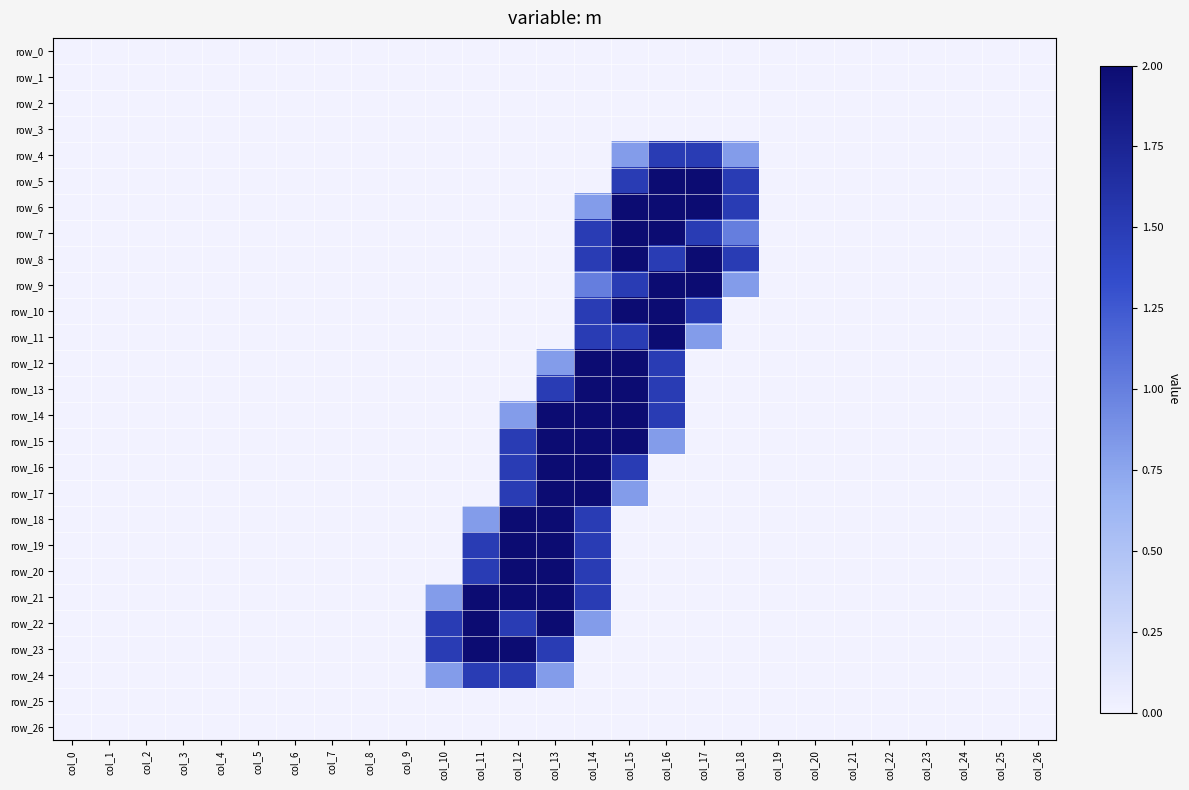

Reading left to right, extract all data points from this chart.

row_0: 0.0	0.0	0.0	0.0	0.0	0.0	0.0	0.0	0.0	0.0	0.0	0.0	0.0	0.0	0.0	0.0	0.0	0.0	0.0	0.0	0.0	0.0	0.0	0.0	0.0	0.0	0.0
row_1: 0.0	0.0	0.0	0.0	0.0	0.0	0.0	0.0	0.0	0.0	0.0	0.0	0.0	0.0	0.0	0.0	0.0	0.0	0.0	0.0	0.0	0.0	0.0	0.0	0.0	0.0	0.0
row_2: 0.0	0.0	0.0	0.0	0.0	0.0	0.0	0.0	0.0	0.0	0.0	0.0	0.0	0.0	0.0	0.0	0.0	0.0	0.0	0.0	0.0	0.0	0.0	0.0	0.0	0.0	0.0
row_3: 0.0	0.0	0.0	0.0	0.0	0.0	0.0	0.0	0.0	0.0	0.0	0.0	0.0	0.0	0.0	0.0	0.0	0.0	0.0	0.0	0.0	0.0	0.0	0.0	0.0	0.0	0.0
row_4: 0.0	0.0	0.0	0.0	0.0	0.0	0.0	0.0	0.0	0.0	0.0	0.0	0.0	0.0	0.0	0.8	1.5	1.5	0.8	0.0	0.0	0.0	0.0	0.0	0.0	0.0	0.0
row_5: 0.0	0.0	0.0	0.0	0.0	0.0	0.0	0.0	0.0	0.0	0.0	0.0	0.0	0.0	0.0	1.5	2.0	2.0	1.5	0.0	0.0	0.0	0.0	0.0	0.0	0.0	0.0
row_6: 0.0	0.0	0.0	0.0	0.0	0.0	0.0	0.0	0.0	0.0	0.0	0.0	0.0	0.0	0.8	2.0	2.0	2.0	1.5	0.0	0.0	0.0	0.0	0.0	0.0	0.0	0.0
row_7: 0.0	0.0	0.0	0.0	0.0	0.0	0.0	0.0	0.0	0.0	0.0	0.0	0.0	0.0	1.5	2.0	2.0	1.5	1.0	0.0	0.0	0.0	0.0	0.0	0.0	0.0	0.0
row_8: 0.0	0.0	0.0	0.0	0.0	0.0	0.0	0.0	0.0	0.0	0.0	0.0	0.0	0.0	1.5	2.0	1.5	2.0	1.5	0.0	0.0	0.0	0.0	0.0	0.0	0.0	0.0
row_9: 0.0	0.0	0.0	0.0	0.0	0.0	0.0	0.0	0.0	0.0	0.0	0.0	0.0	0.0	1.0	1.5	2.0	2.0	0.8	0.0	0.0	0.0	0.0	0.0	0.0	0.0	0.0
row_10: 0.0	0.0	0.0	0.0	0.0	0.0	0.0	0.0	0.0	0.0	0.0	0.0	0.0	0.0	1.5	2.0	2.0	1.5	0.0	0.0	0.0	0.0	0.0	0.0	0.0	0.0	0.0
row_11: 0.0	0.0	0.0	0.0	0.0	0.0	0.0	0.0	0.0	0.0	0.0	0.0	0.0	0.0	1.5	1.5	2.0	0.8	0.0	0.0	0.0	0.0	0.0	0.0	0.0	0.0	0.0
row_12: 0.0	0.0	0.0	0.0	0.0	0.0	0.0	0.0	0.0	0.0	0.0	0.0	0.0	0.8	2.0	2.0	1.5	0.0	0.0	0.0	0.0	0.0	0.0	0.0	0.0	0.0	0.0
row_13: 0.0	0.0	0.0	0.0	0.0	0.0	0.0	0.0	0.0	0.0	0.0	0.0	0.0	1.5	2.0	2.0	1.5	0.0	0.0	0.0	0.0	0.0	0.0	0.0	0.0	0.0	0.0
row_14: 0.0	0.0	0.0	0.0	0.0	0.0	0.0	0.0	0.0	0.0	0.0	0.0	0.8	2.0	2.0	2.0	1.5	0.0	0.0	0.0	0.0	0.0	0.0	0.0	0.0	0.0	0.0
row_15: 0.0	0.0	0.0	0.0	0.0	0.0	0.0	0.0	0.0	0.0	0.0	0.0	1.5	2.0	2.0	2.0	0.8	0.0	0.0	0.0	0.0	0.0	0.0	0.0	0.0	0.0	0.0
row_16: 0.0	0.0	0.0	0.0	0.0	0.0	0.0	0.0	0.0	0.0	0.0	0.0	1.5	2.0	2.0	1.5	0.0	0.0	0.0	0.0	0.0	0.0	0.0	0.0	0.0	0.0	0.0
row_17: 0.0	0.0	0.0	0.0	0.0	0.0	0.0	0.0	0.0	0.0	0.0	0.0	1.5	2.0	2.0	0.8	0.0	0.0	0.0	0.0	0.0	0.0	0.0	0.0	0.0	0.0	0.0
row_18: 0.0	0.0	0.0	0.0	0.0	0.0	0.0	0.0	0.0	0.0	0.0	0.8	2.0	2.0	1.5	0.0	0.0	0.0	0.0	0.0	0.0	0.0	0.0	0.0	0.0	0.0	0.0
row_19: 0.0	0.0	0.0	0.0	0.0	0.0	0.0	0.0	0.0	0.0	0.0	1.5	2.0	2.0	1.5	0.0	0.0	0.0	0.0	0.0	0.0	0.0	0.0	0.0	0.0	0.0	0.0
row_20: 0.0	0.0	0.0	0.0	0.0	0.0	0.0	0.0	0.0	0.0	0.0	1.5	2.0	2.0	1.5	0.0	0.0	0.0	0.0	0.0	0.0	0.0	0.0	0.0	0.0	0.0	0.0
row_21: 0.0	0.0	0.0	0.0	0.0	0.0	0.0	0.0	0.0	0.0	0.8	2.0	2.0	2.0	1.5	0.0	0.0	0.0	0.0	0.0	0.0	0.0	0.0	0.0	0.0	0.0	0.0
row_22: 0.0	0.0	0.0	0.0	0.0	0.0	0.0	0.0	0.0	0.0	1.5	2.0	1.5	2.0	0.8	0.0	0.0	0.0	0.0	0.0	0.0	0.0	0.0	0.0	0.0	0.0	0.0
row_23: 0.0	0.0	0.0	0.0	0.0	0.0	0.0	0.0	0.0	0.0	1.5	2.0	2.0	1.5	0.0	0.0	0.0	0.0	0.0	0.0	0.0	0.0	0.0	0.0	0.0	0.0	0.0
row_24: 0.0	0.0	0.0	0.0	0.0	0.0	0.0	0.0	0.0	0.0	0.8	1.5	1.5	0.8	0.0	0.0	0.0	0.0	0.0	0.0	0.0	0.0	0.0	0.0	0.0	0.0	0.0
row_25: 0.0	0.0	0.0	0.0	0.0	0.0	0.0	0.0	0.0	0.0	0.0	0.0	0.0	0.0	0.0	0.0	0.0	0.0	0.0	0.0	0.0	0.0	0.0	0.0	0.0	0.0	0.0
row_26: 0.0	0.0	0.0	0.0	0.0	0.0	0.0	0.0	0.0	0.0	0.0	0.0	0.0	0.0	0.0	0.0	0.0	0.0	0.0	0.0	0.0	0.0	0.0	0.0	0.0	0.0	0.0